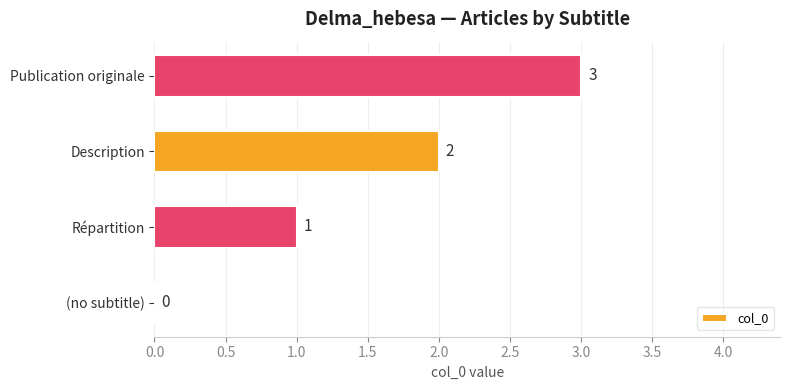

Count the values in the range 1 to 3.

3